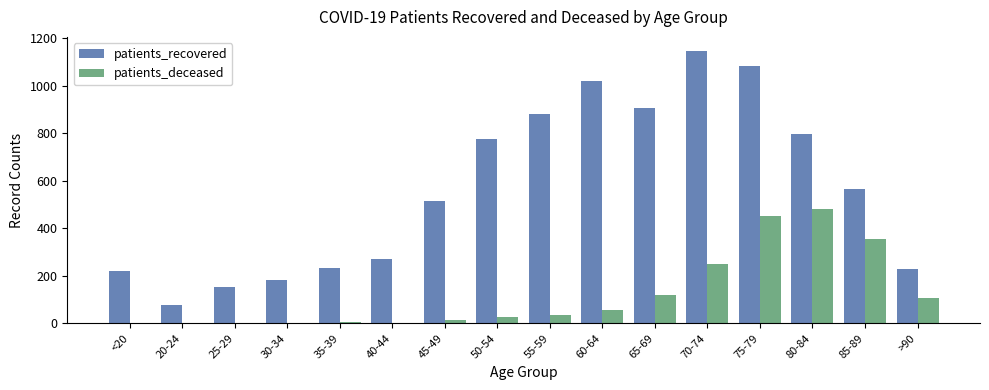

What are all the series names shown in the legend?

patients_recovered, patients_deceased